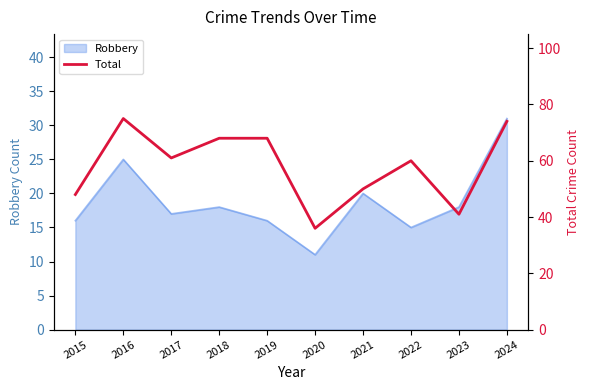

How many interior local peaks (higher than both neighbors) does the data have?

2